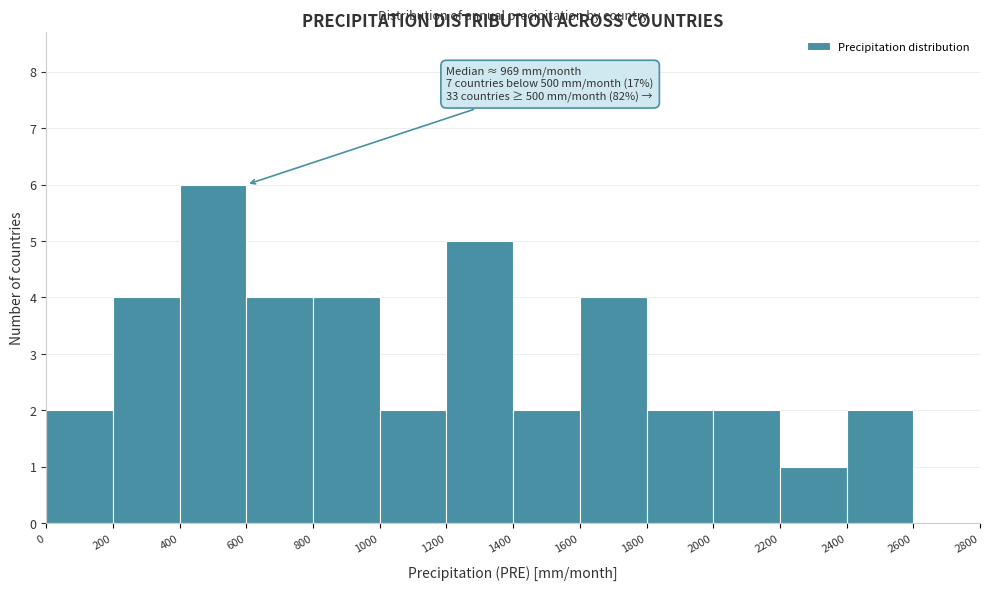

Which range on the x-axis has the tallest bar?

400 to 600